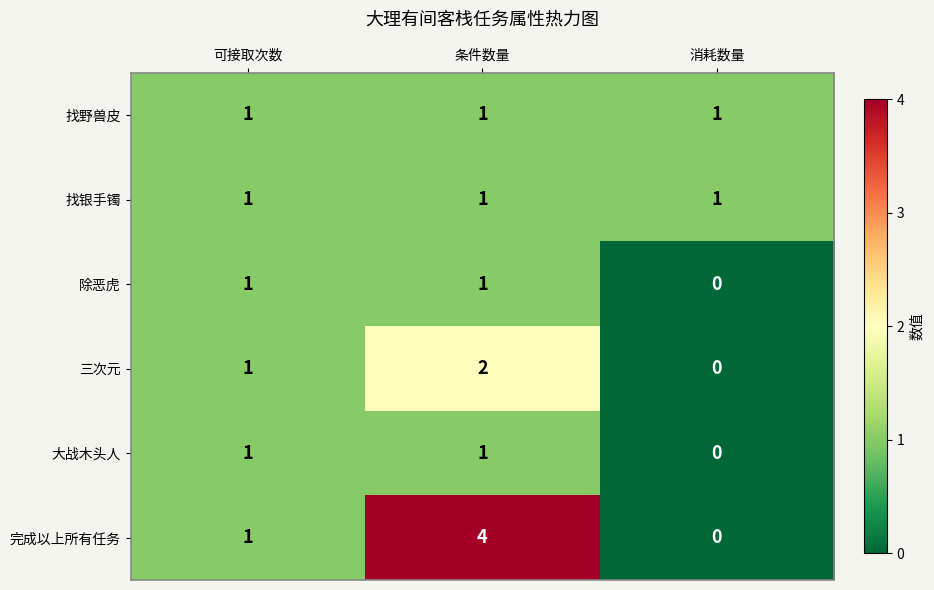

Reading left to right, list all the values displayed in this chart.

找野兽皮: 1	1	1
找银手镯: 1	1	1
除恶虎: 1	1	0
三次元: 1	2	0
大战木头人: 1	1	0
完成以上所有任务: 1	4	0